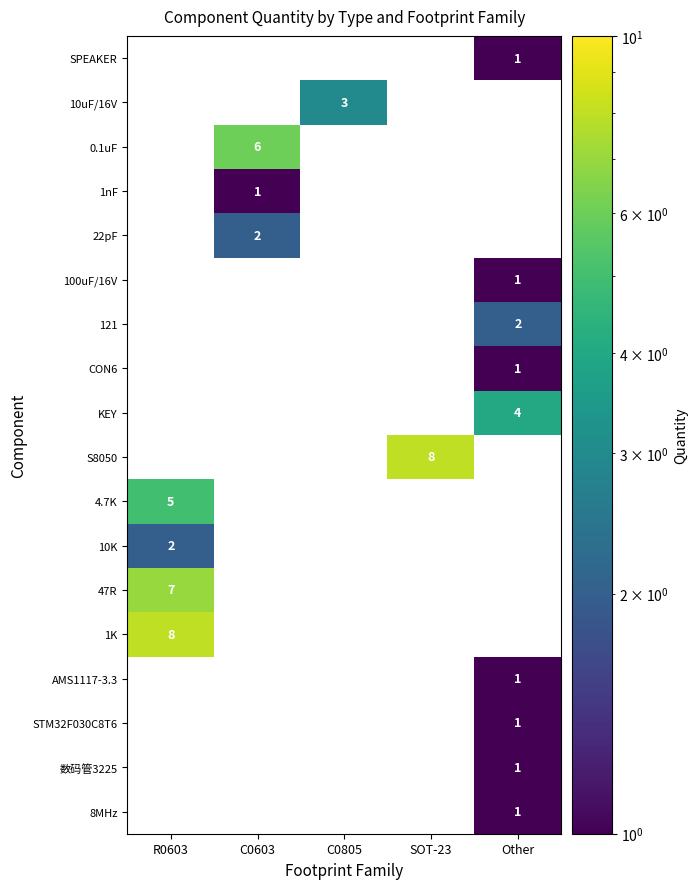

Count the number of data series in this chart.

18